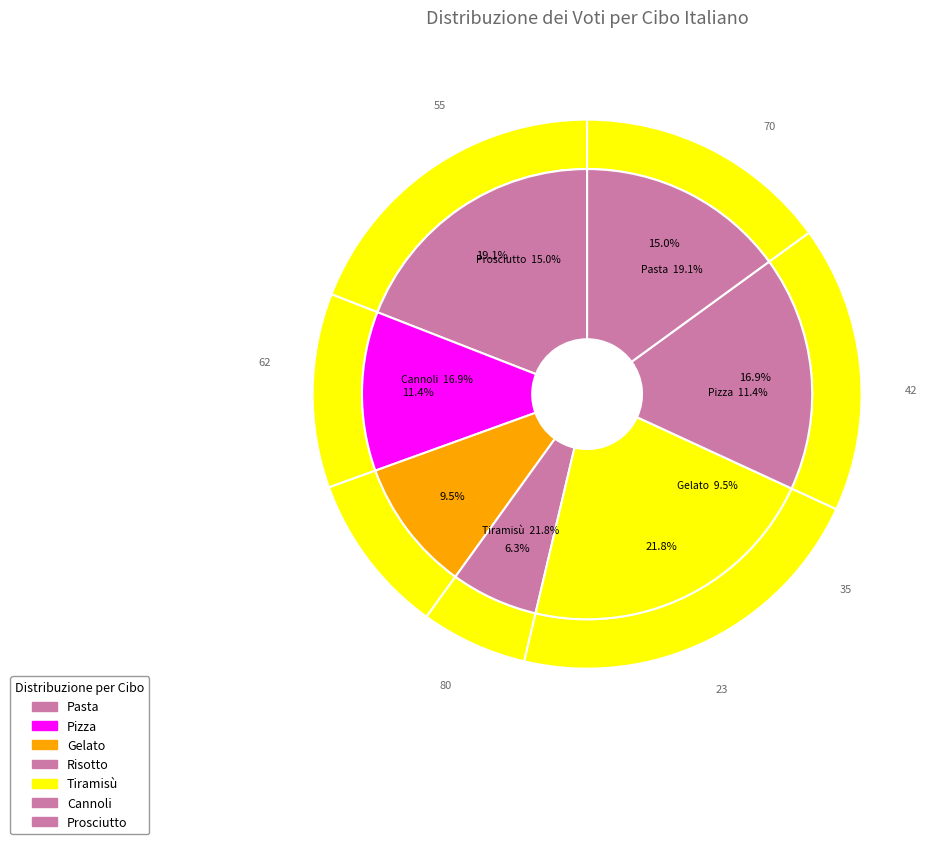

What percentage is the Prosciutto slice, to the nearest percent?

15%